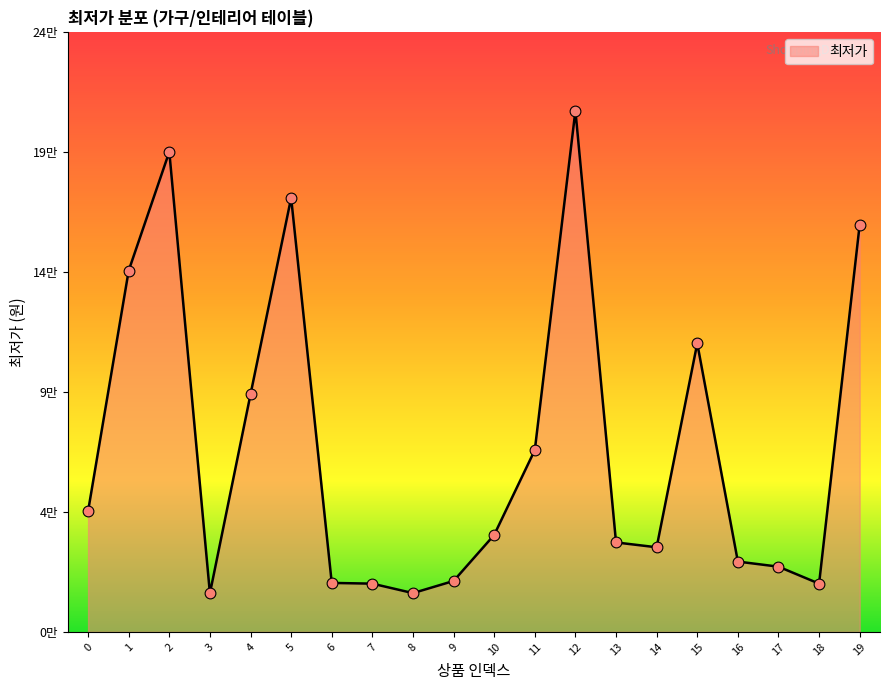

What is the change in value from 8 to 14?

+18900